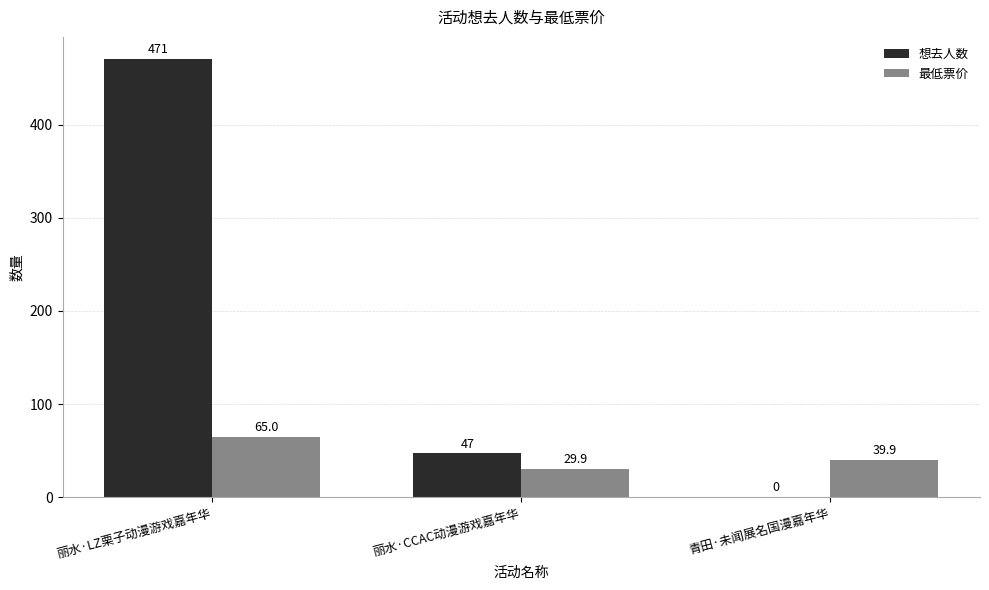

At which label is 想去人数 closest to 235?

丽水·CCAC动漫游戏嘉年华